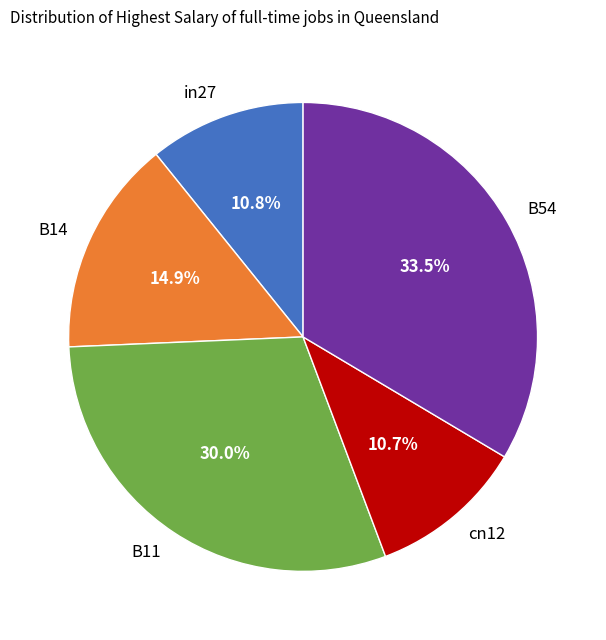

Between B54 and in27, which is larger?

B54